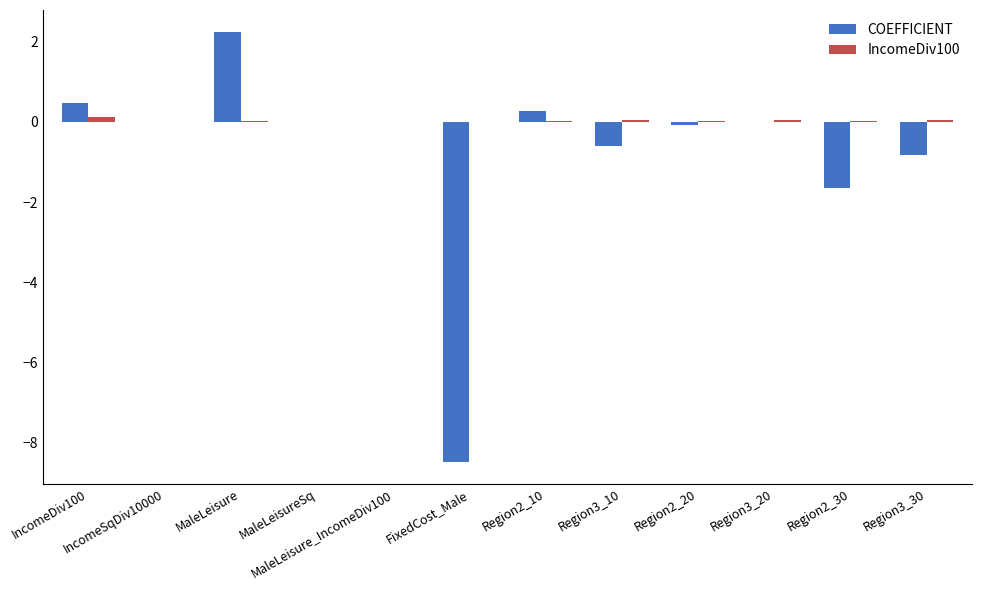

Which series has the largest total across all categories?

IncomeDiv100